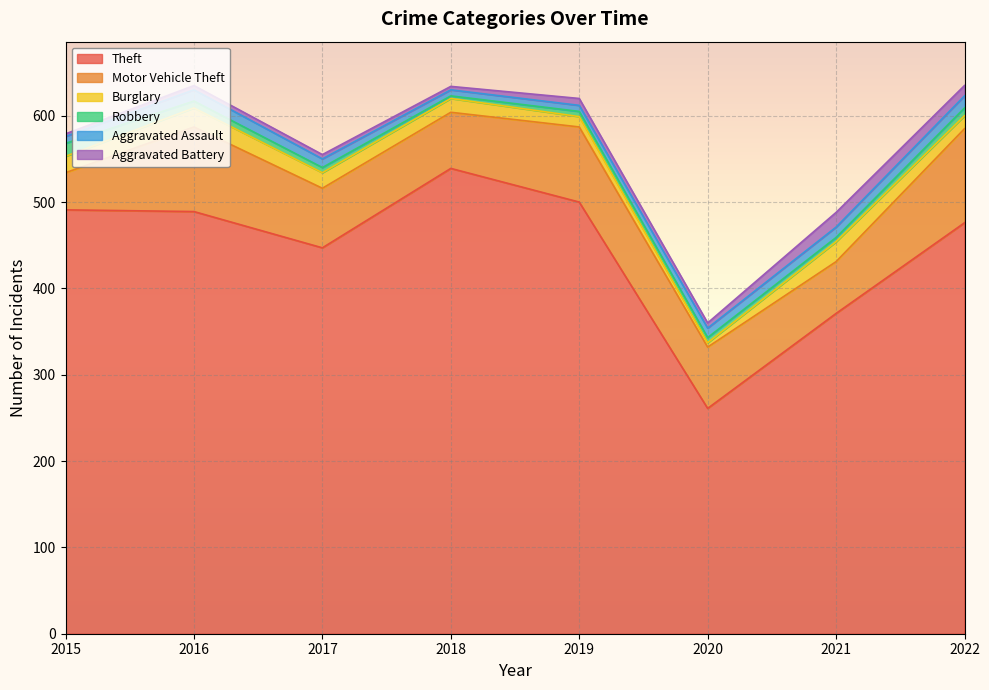

What is the difference between the maximum and minimum values in the Robbery series?

12